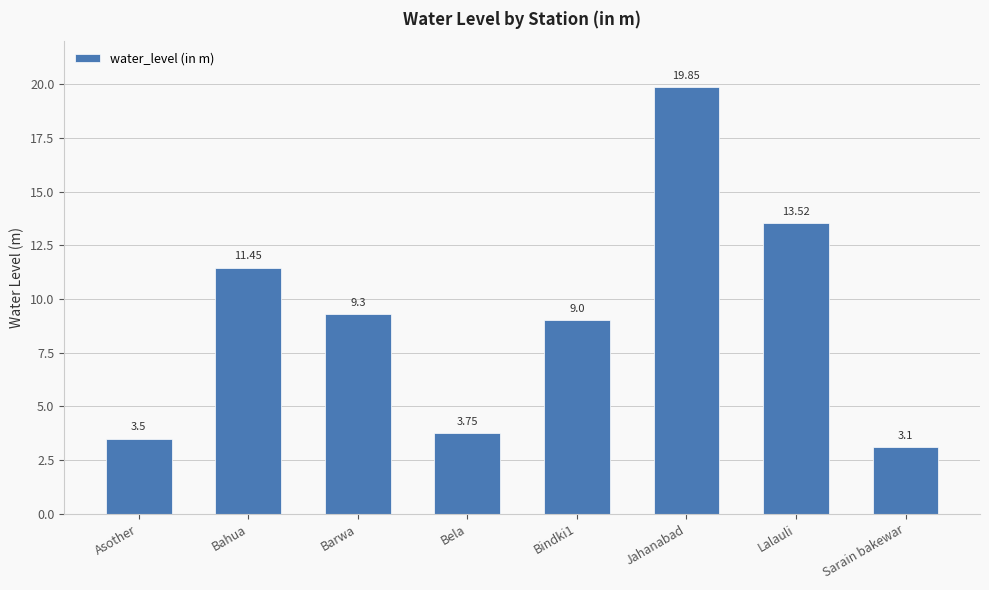

Rank the categories by value from lowest to highest.

Sarain bakewar, Asother, Bela, Bindki1, Barwa, Bahua, Lalauli, Jahanabad